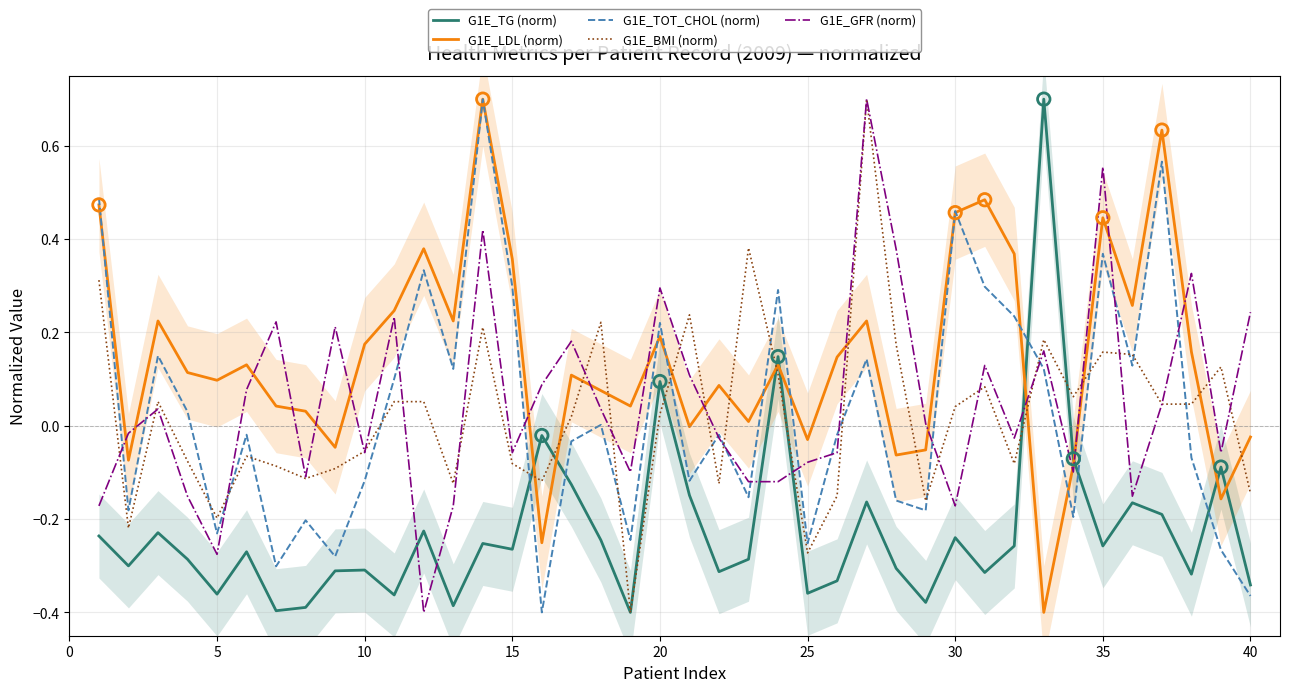

Which series has the widest spread of Y values?

G1E_TG (norm)